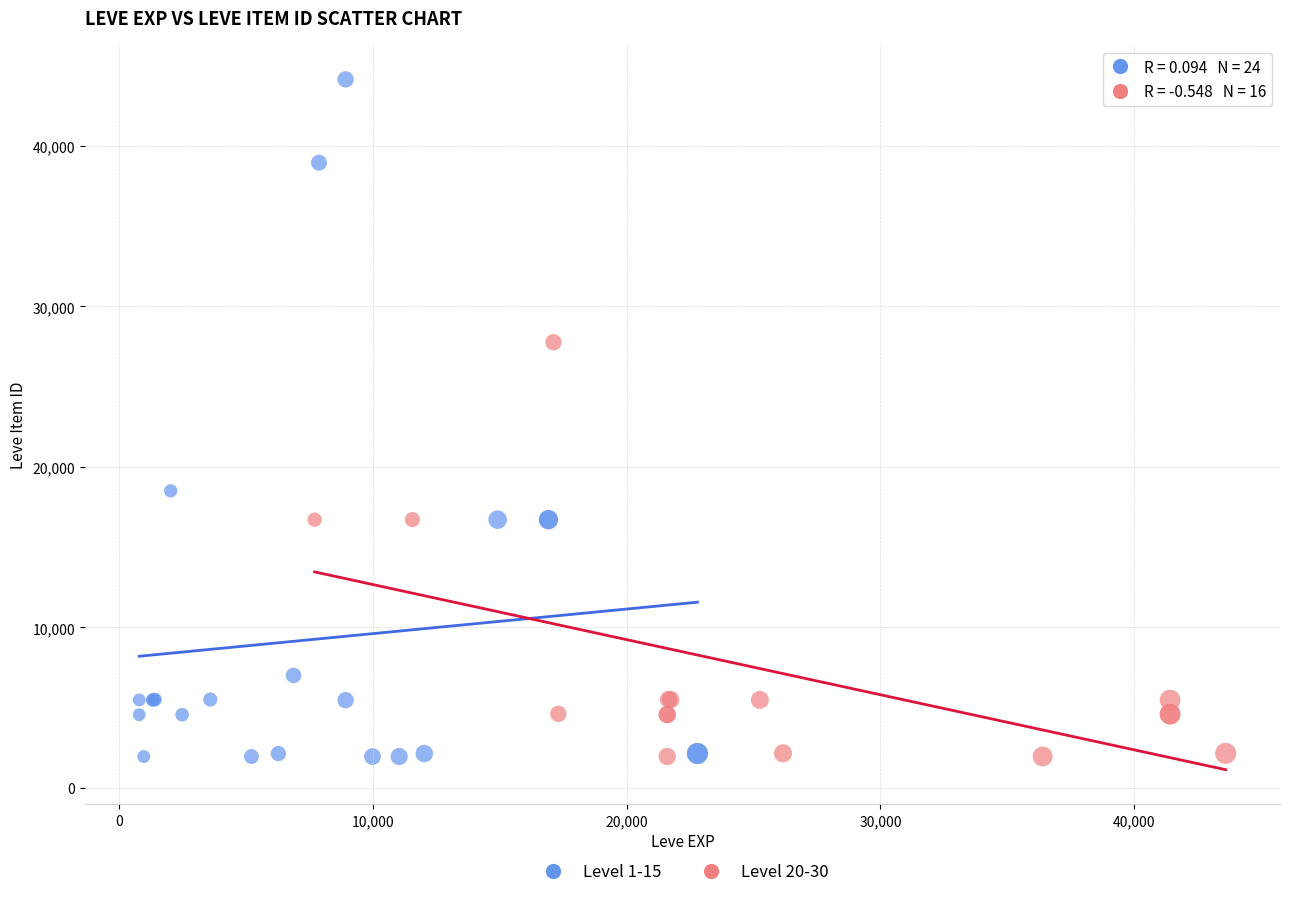

Which series has the largest Y range (max minus min)?

Level 1-15